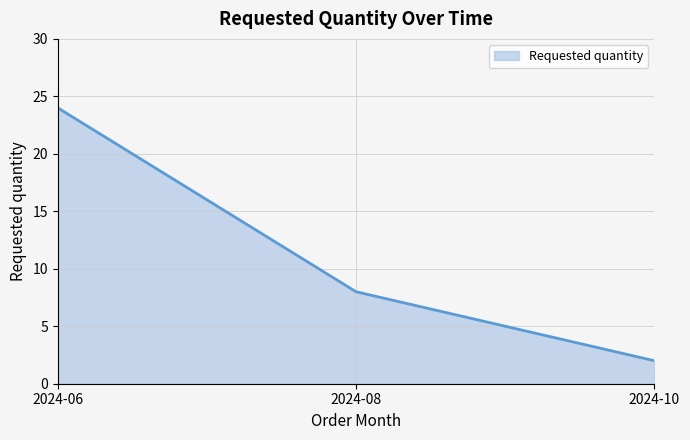

Rank the categories by value from lowest to highest.

2024-10, 2024-08, 2024-06